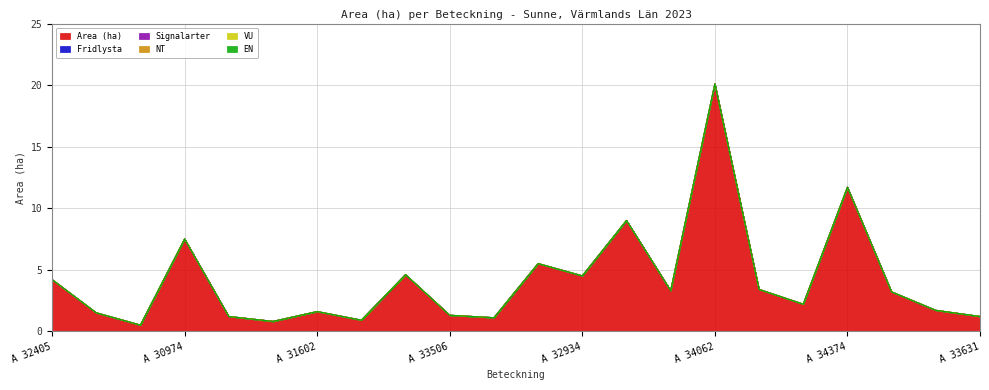

Is the value of NT at A 30207 greater than the value of Signalarter at A 34374?

No